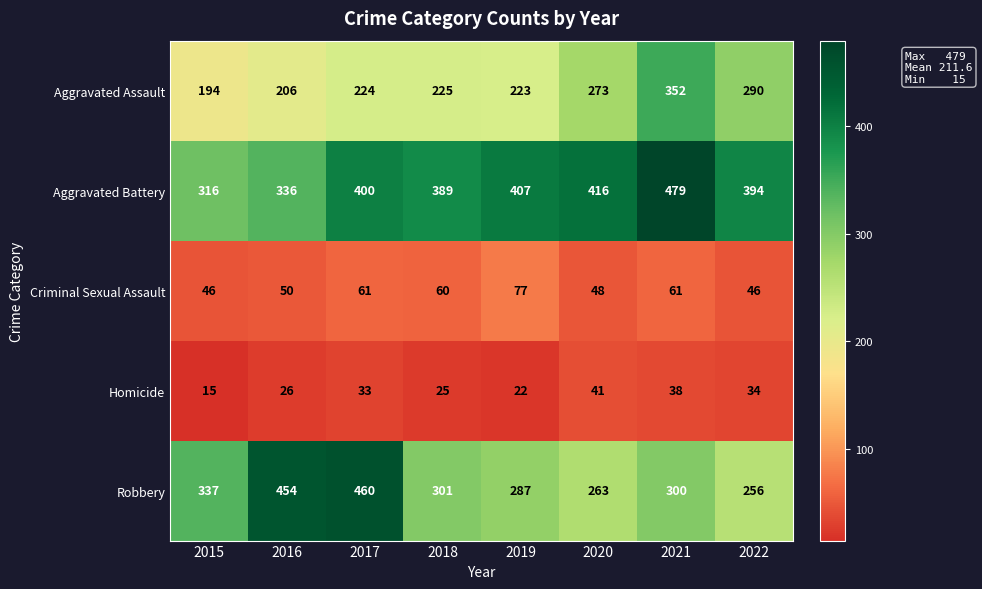

Which series has the widest spread of values?

Robbery